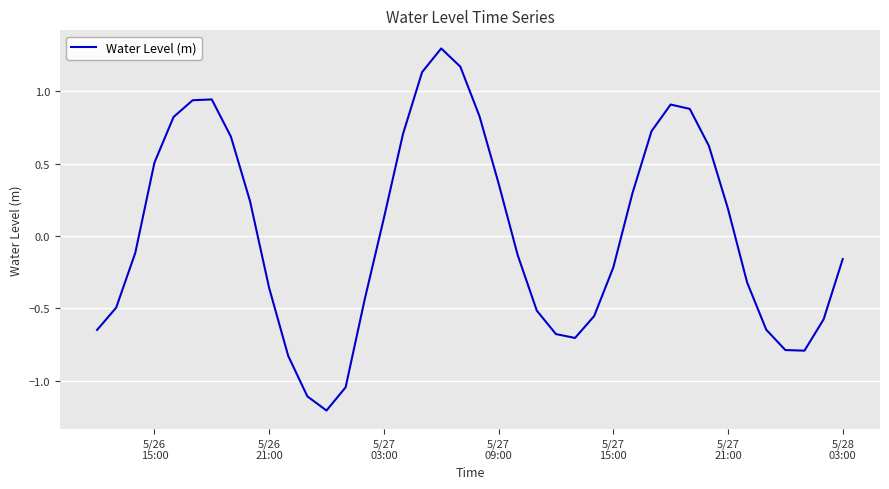

What is the minimum value shown in the chart?

-1.2